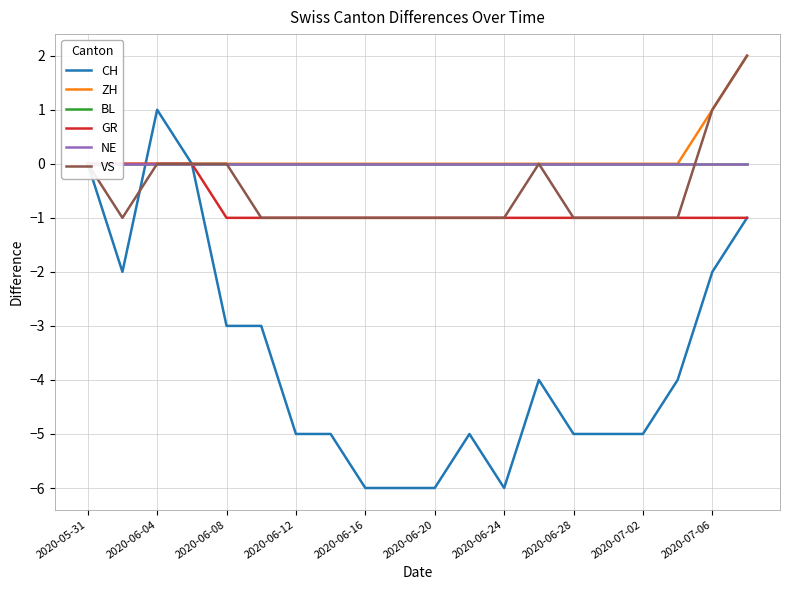

Which series has the largest total across all categories?

ZH